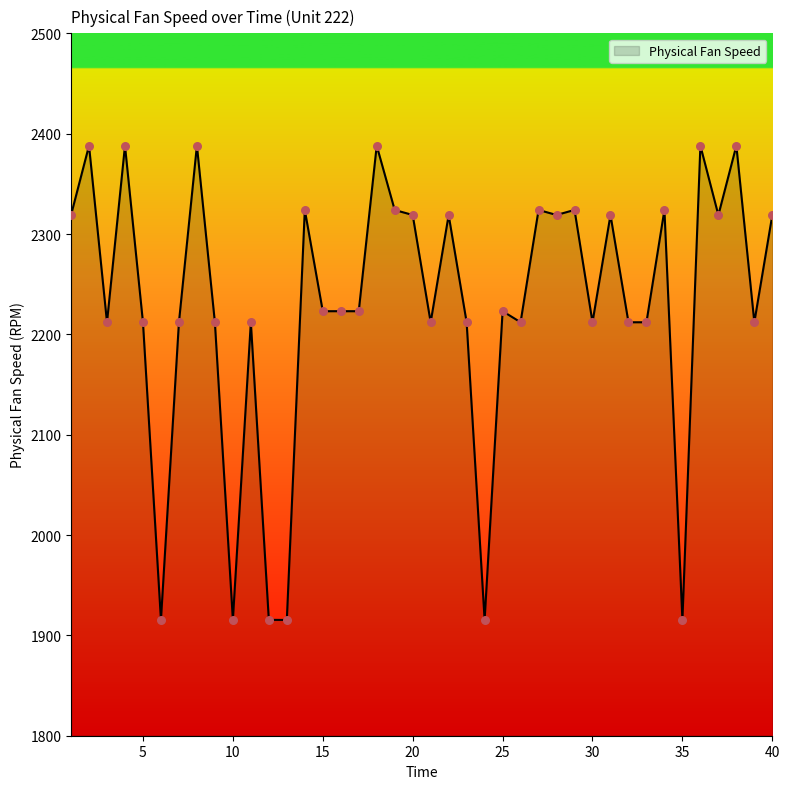

What is the greatest value displayed?

2388.1